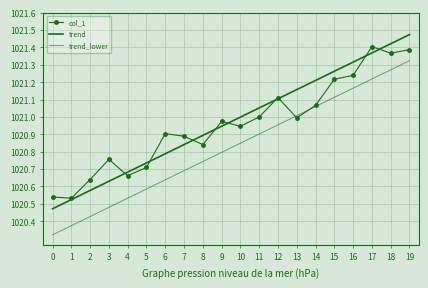

True or false: trend_lower has more than 0 interior local peaks.

False